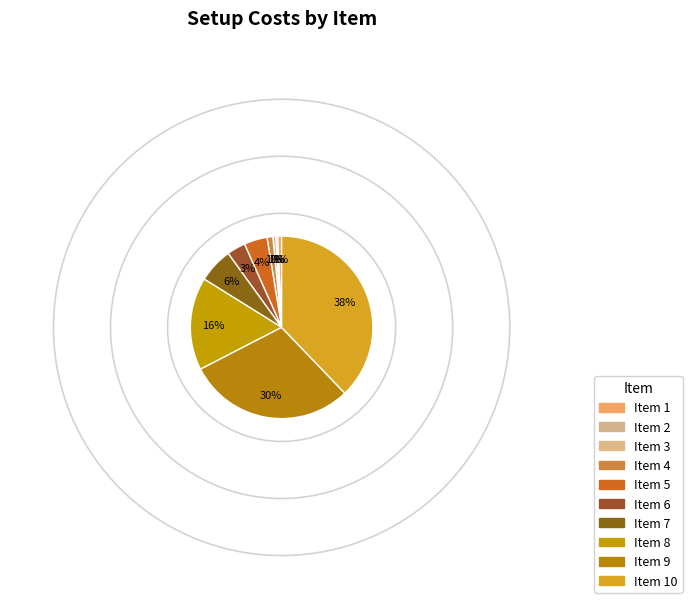

Count the number of slices in the pie.

10